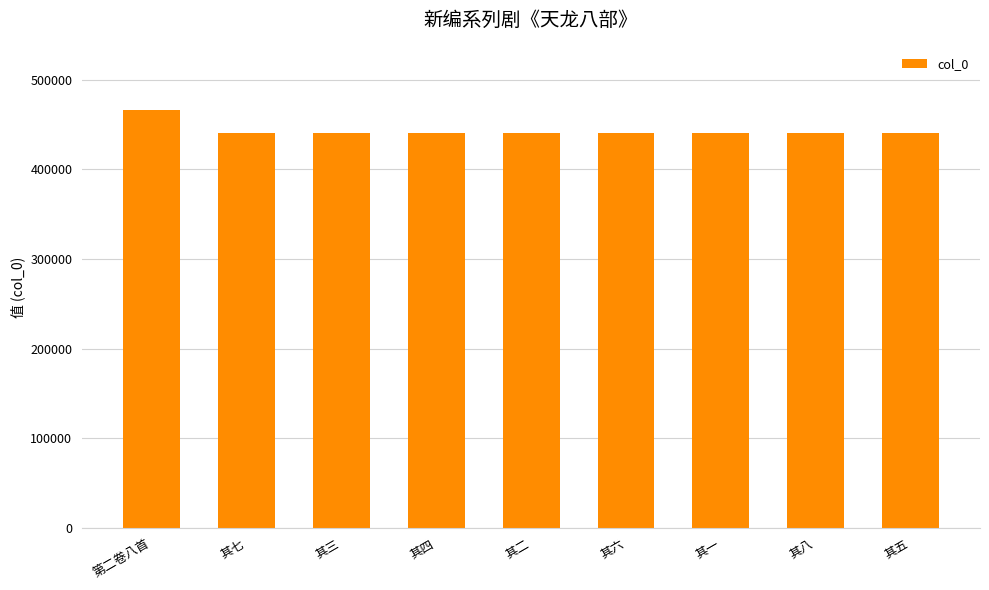

Read the value at 其五, to the nearest 100.

440900